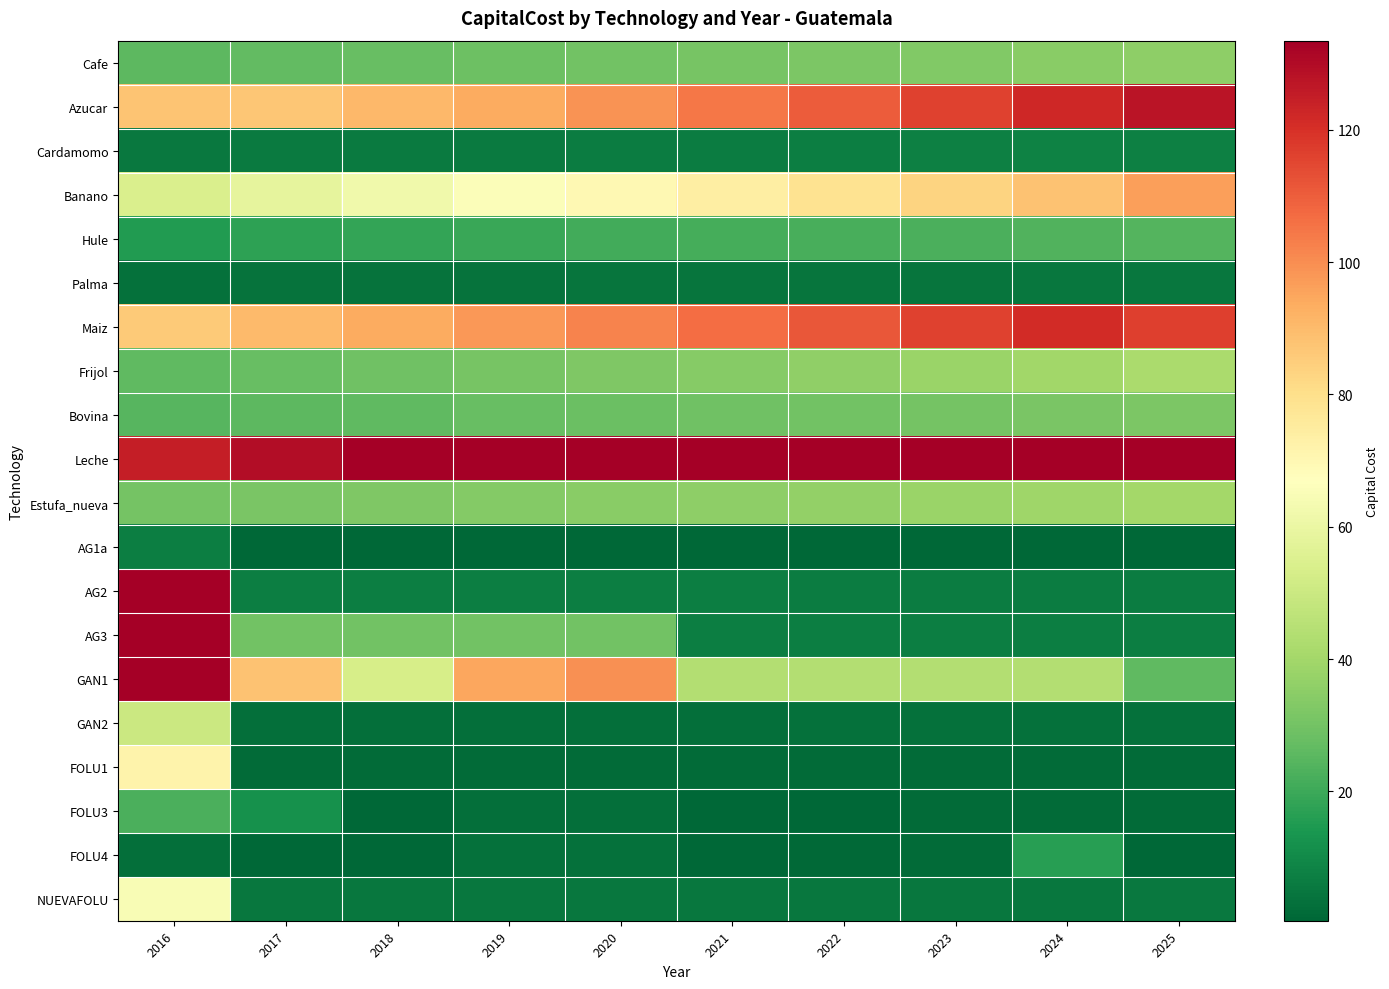

What is the maximum value shown in the chart?

804.7